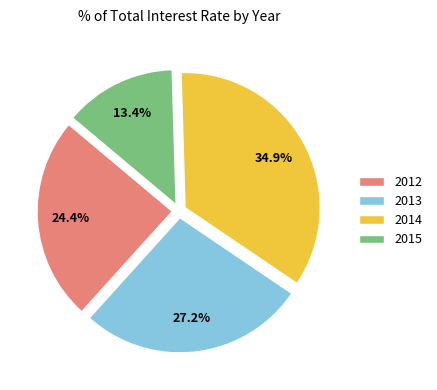

What is the smallest slice in the pie chart?

2015